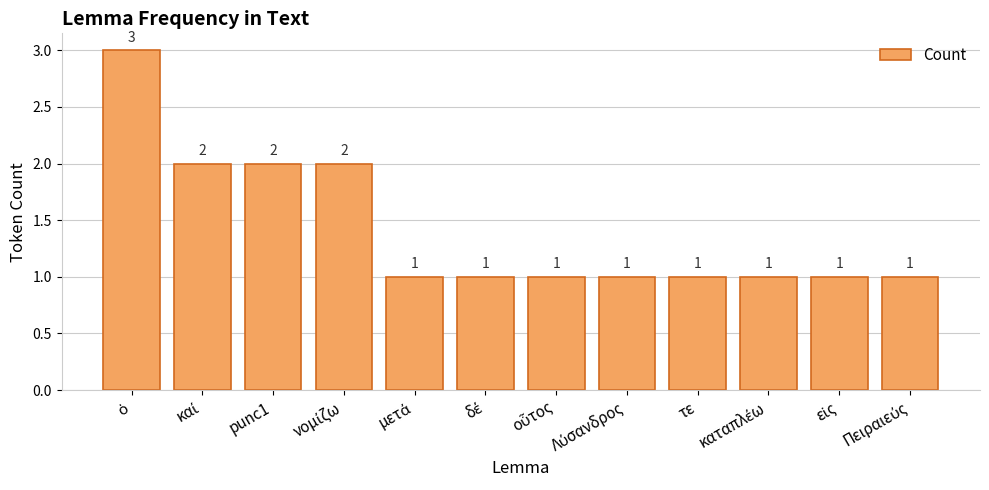

What is the sum of all values?

17